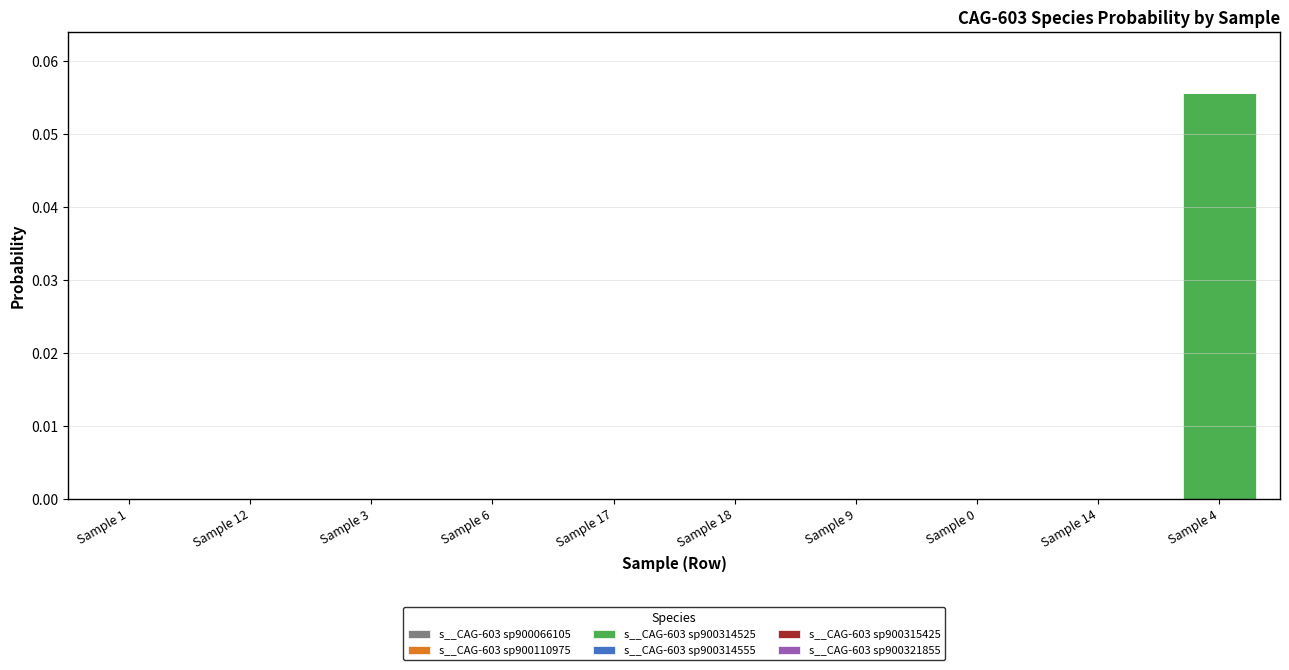

At which category is the sum across all series the highest?

Sample 4